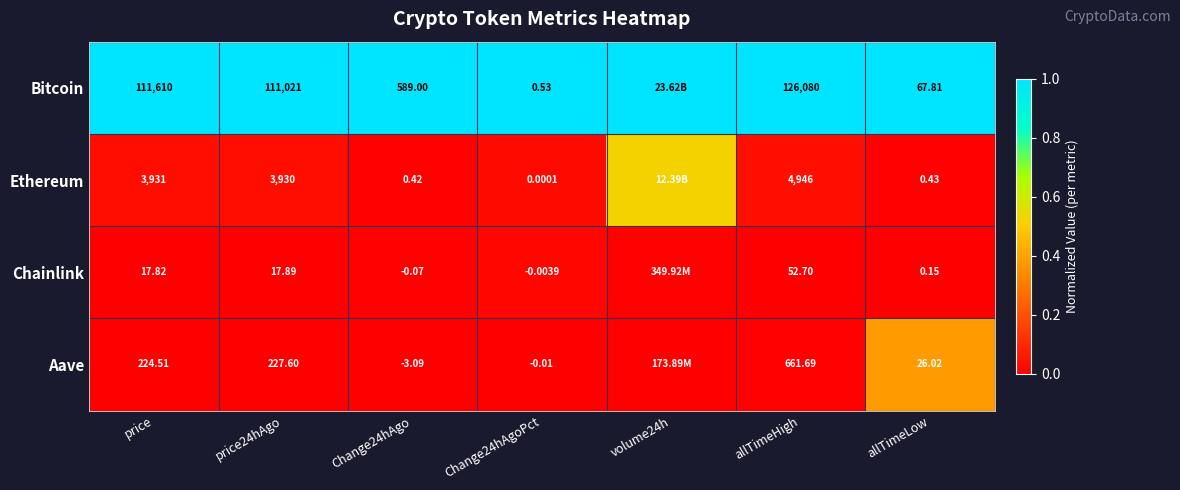

Rank the series at price from lowest to highest value.

Chainlink, Aave, Ethereum, Bitcoin